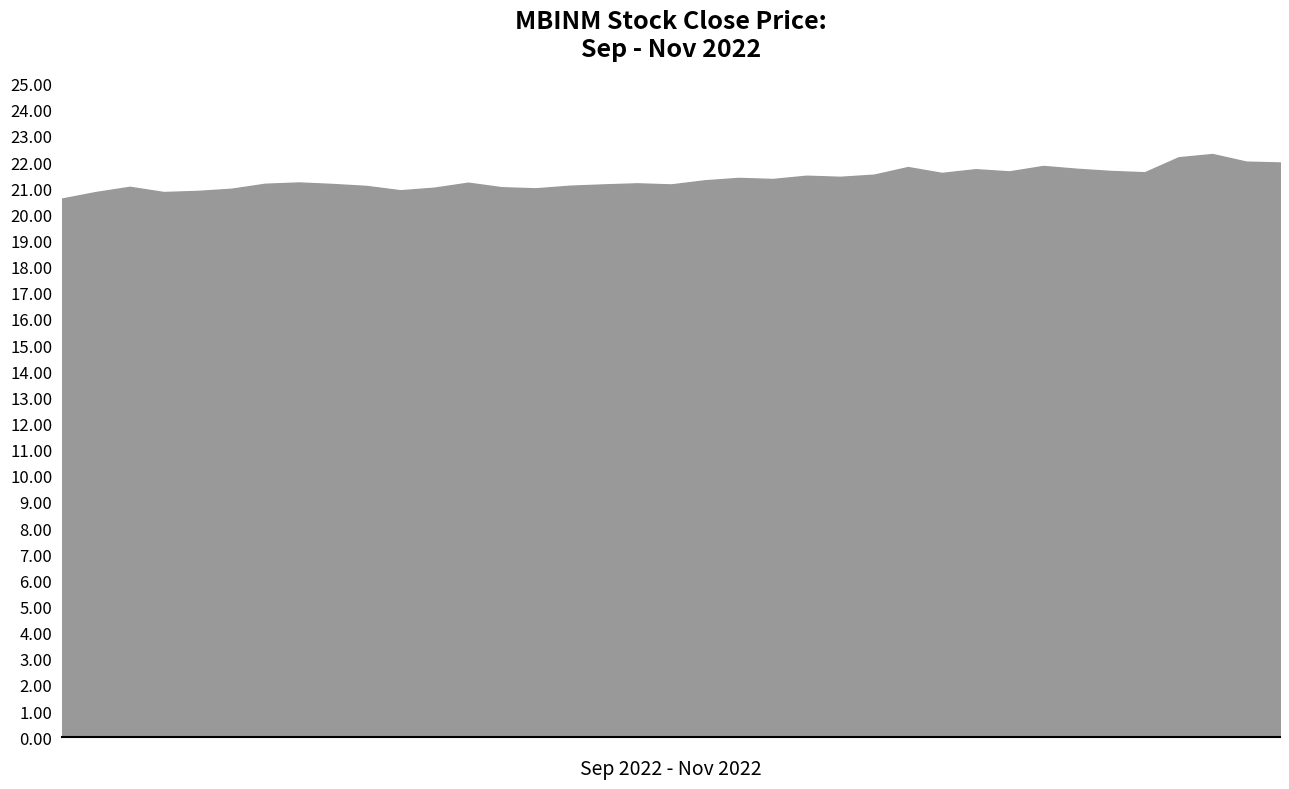

What position from the left is 2022-10-04?

7